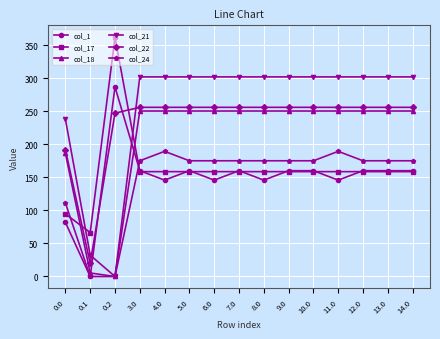

What is the sum of all col_1 values?

2235.4